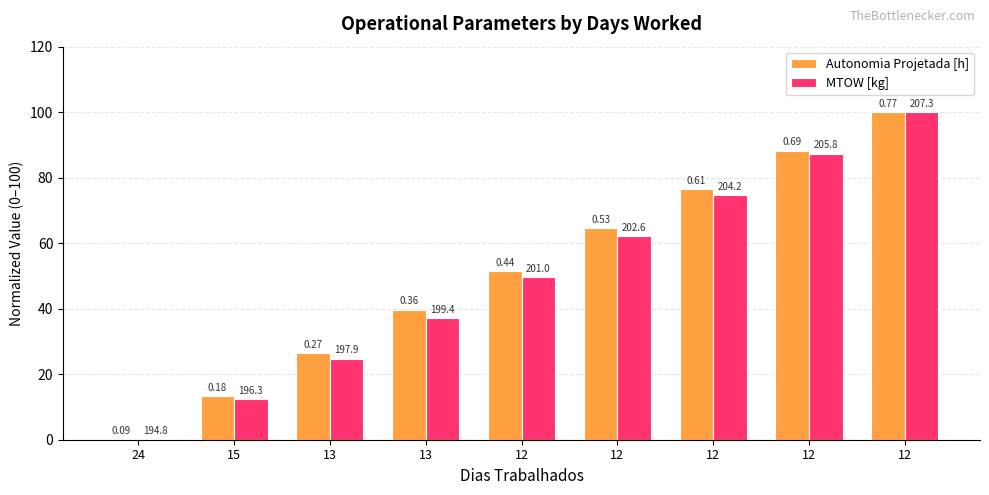

Are the bars horizontal?

No